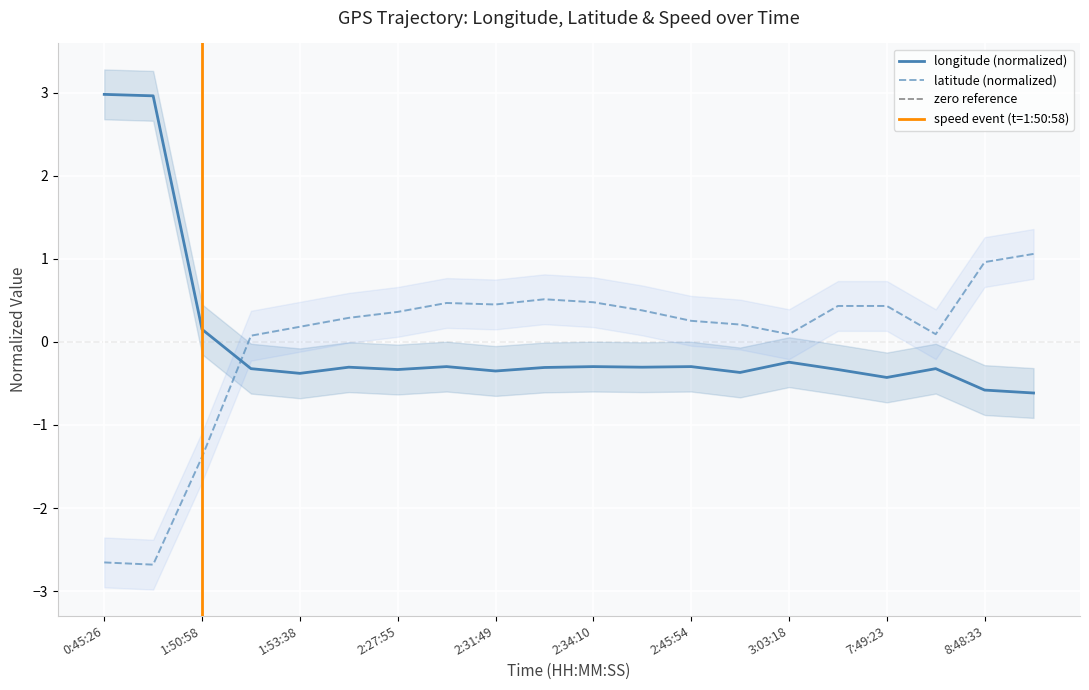

Reading left to right, what are all the values shown in this chart?

longitude: 0:45:26=3.0	1:05:15=3.0	1:50:58=0.2	1:53:16=-0.3	1:53:38=-0.4	2:23:45=-0.3	2:27:55=-0.3	2:28:15=-0.3	2:31:49=-0.4	2:33:29=-0.3	2:34:10=-0.3	2:41:46=-0.3	2:45:54=-0.3	2:58:19=-0.4	3:03:18=-0.2	6:25:00=-0.3	7:49:23=-0.4	7:50:39=-0.3	8:48:33=-0.6	8:50:08=-0.6
latitude: 0:45:26=-2.7	1:05:15=-2.7	1:50:58=-1.4	1:53:16=0.1	1:53:38=0.2	2:23:45=0.3	2:27:55=0.4	2:28:15=0.5	2:31:49=0.5	2:33:29=0.5	2:34:10=0.5	2:41:46=0.4	2:45:54=0.3	2:58:19=0.2	3:03:18=0.1	6:25:00=0.4	7:49:23=0.4	7:50:39=0.1	8:48:33=1.0	8:50:08=1.1